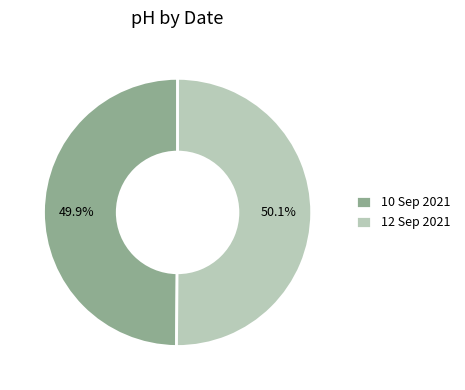

To the nearest percent, what is the average slice percentage?

50%